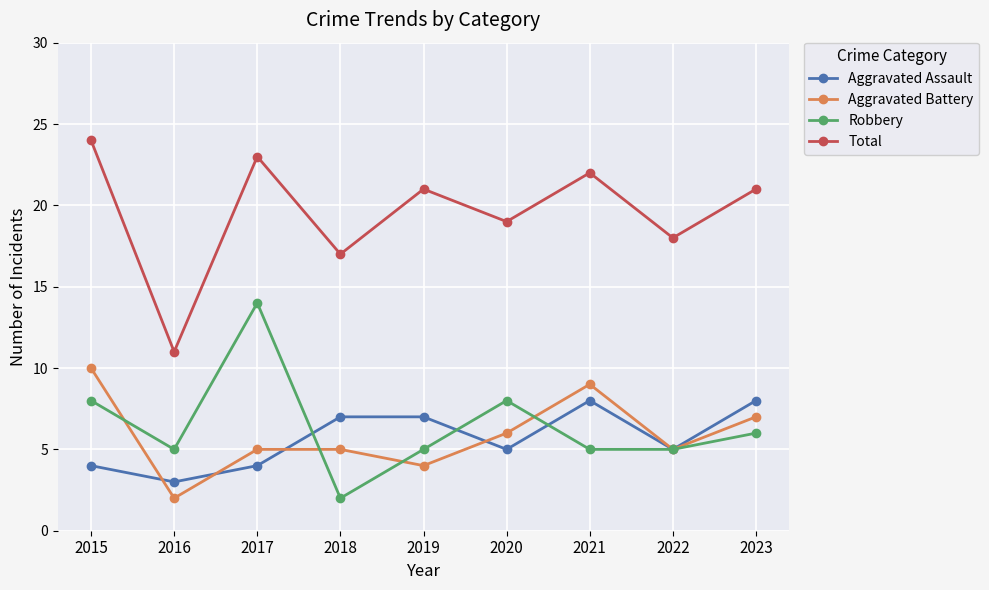

After their last crossing, which series has the higher values: Robbery or Aggravated Assault?

Aggravated Assault